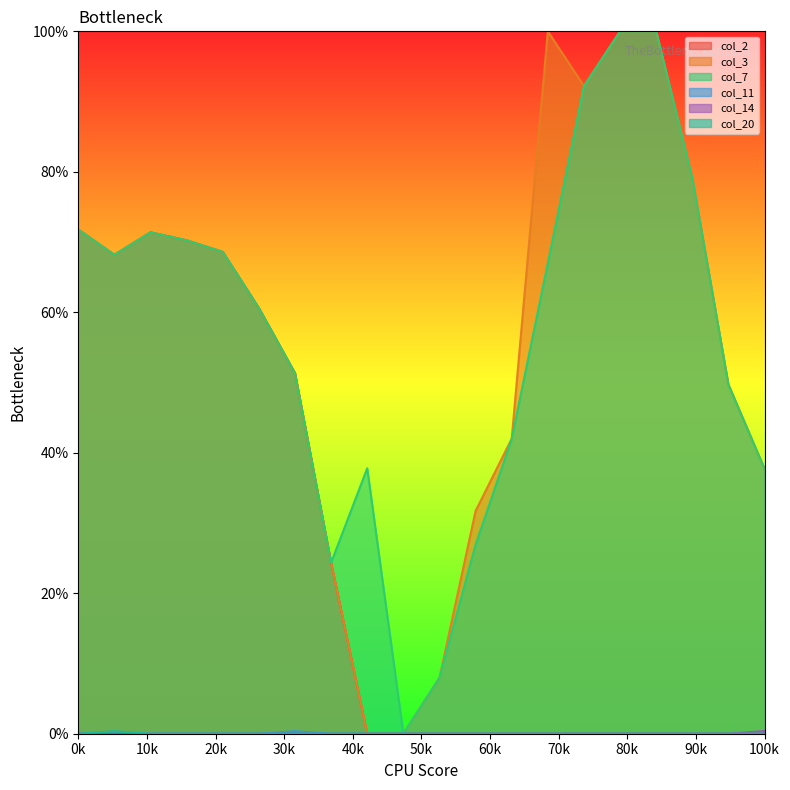

Reading left to right, list all the values displayed in this chart.

col_2: 71.8	68.2	71.4	70.2	68.6	60.6	51.3	24.4	0.0	0.0	0.0	0.0	0.0	0.0	0.0	0.0	0.0	0.0	0.0	0.0
col_3: 71.8	68.2	71.4	70.2	68.6	60.6	51.3	24.4	0.0	0.0	8.0	31.7	42.0	100.0	92.2	100.0	100.0	79.1	49.7	37.7
col_7: 71.8	68.2	71.4	70.2	68.6	60.6	51.3	24.4	37.8	0.0	8.0	26.9	42.0	67.0	92.2	100.0	100.0	79.1	49.7	37.7
col_11: 0.0	0.0	0.0	0.0	0.0	0.0	0.3	0.0	0.0	0.0	0.0	0.0	0.0	0.0	0.0	0.0	0.0	0.0	0.0	0.0
col_14: 0.0	0.0	0.0	0.0	0.0	0.0	0.0	0.0	0.0	0.0	0.0	0.0	0.0	0.0	0.0	0.0	0.0	0.0	0.0	0.4
col_20: 0.0	0.3	0.0	0.0	0.0	0.0	0.0	0.0	0.0	0.0	0.0	0.0	0.0	0.0	0.0	0.0	0.0	0.0	0.0	0.0